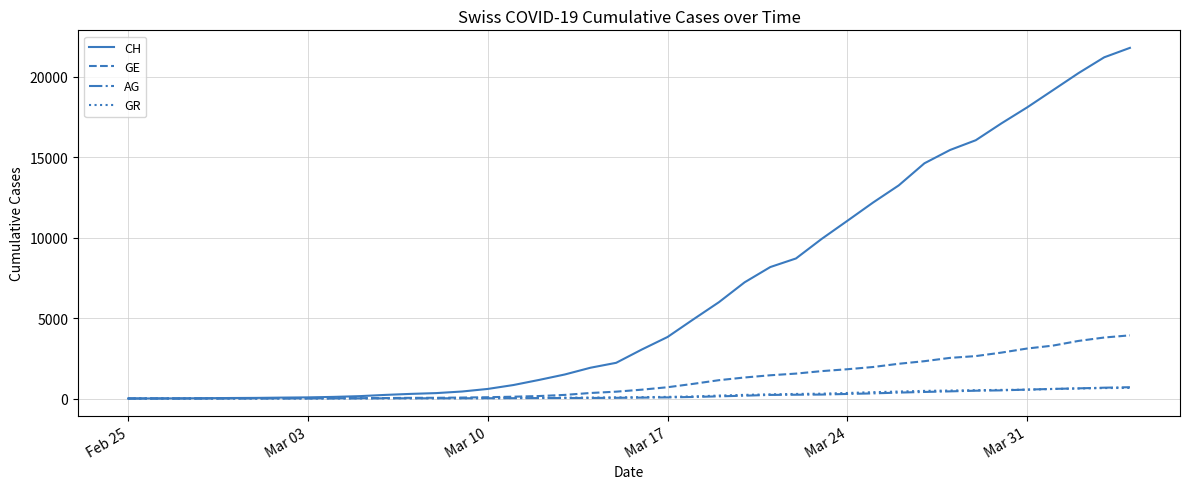

Which series has the largest total across all categories?

CH